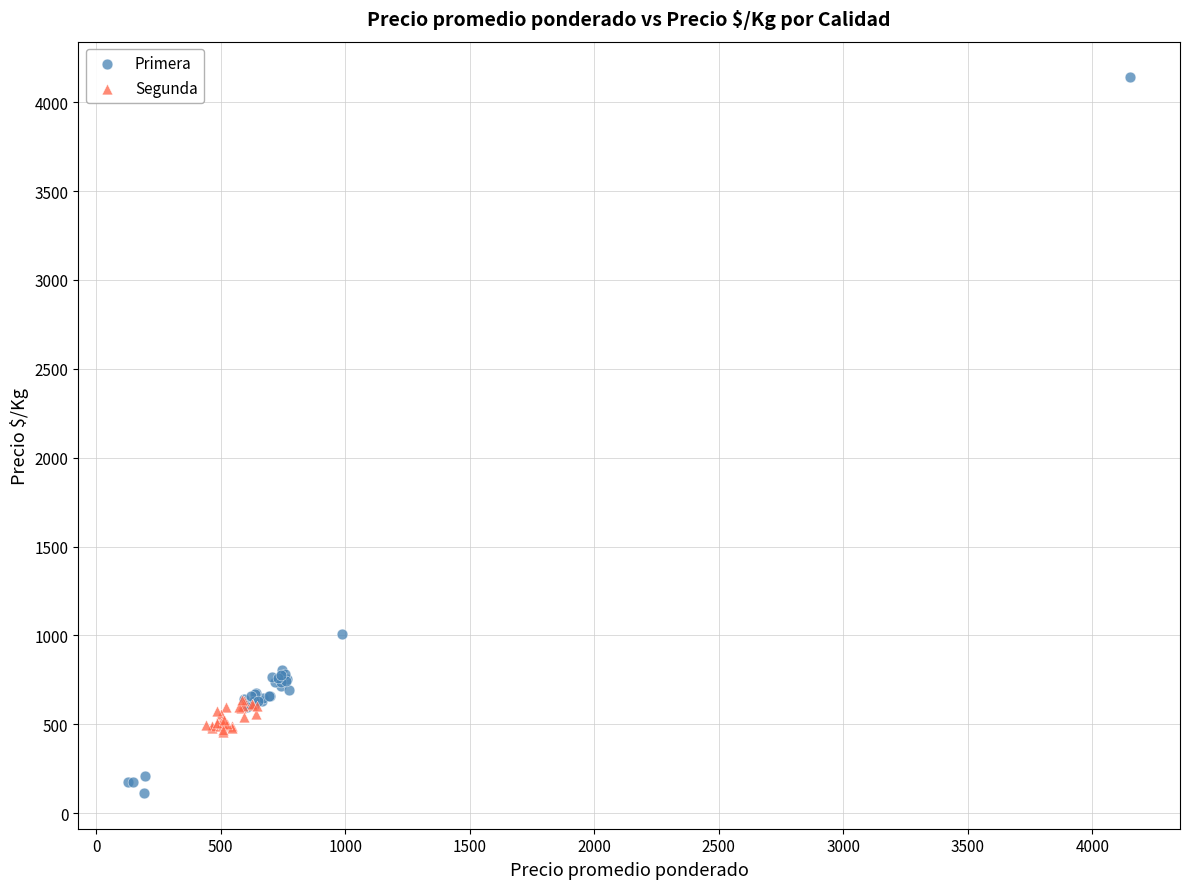

Which series has the widest spread of Y values?

Primera